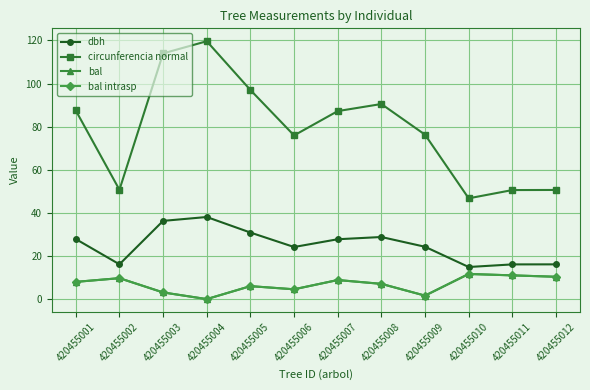

Does the chart have visible grid lines?

Yes